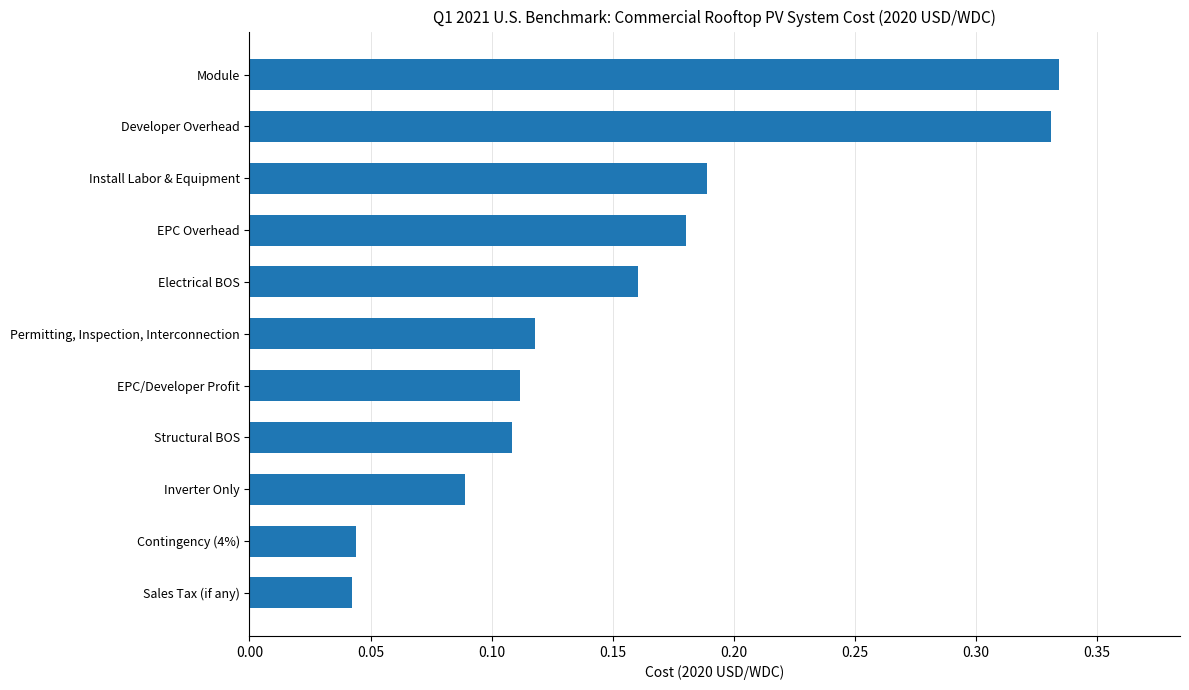

Count the values in the range 0 to 1.

11